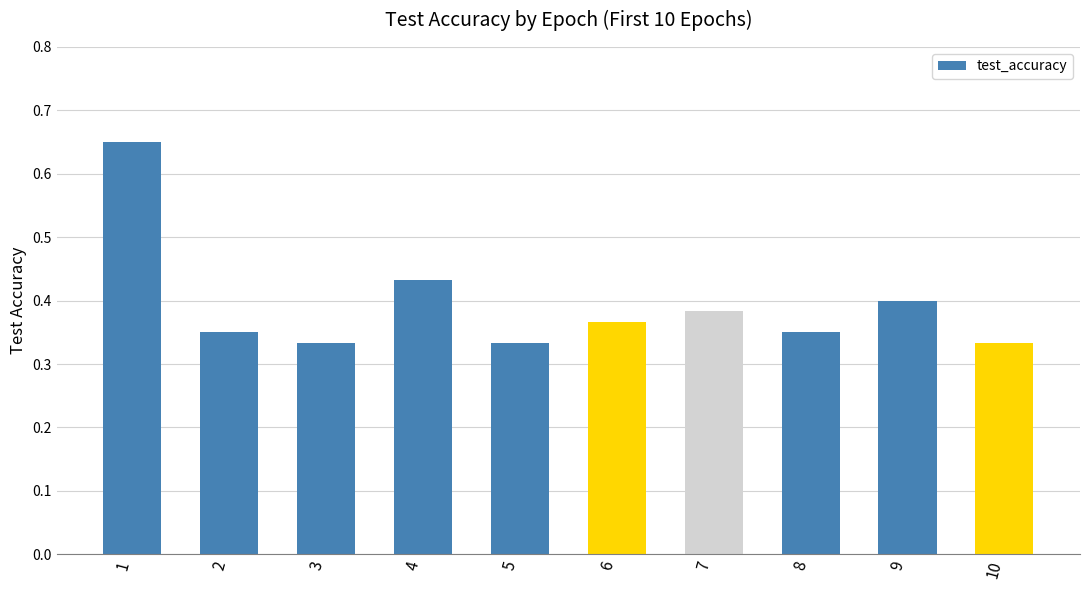

Between 8 and 10, which is larger?

8